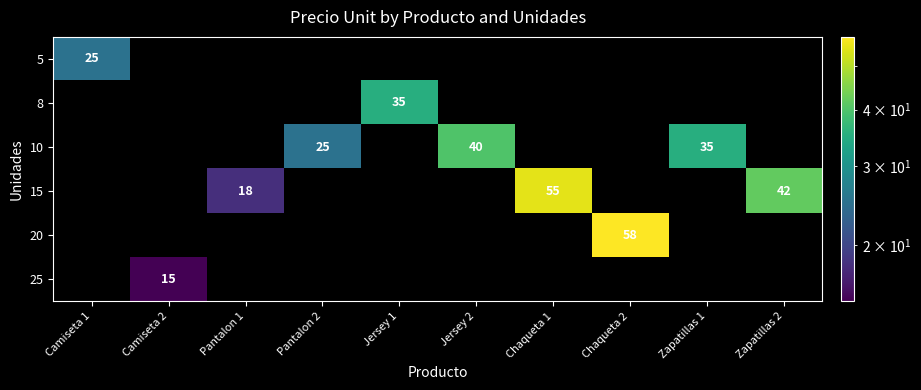

Reading right to left, list all the values displayed in this chart.

row_0: Zapatillas 2=0	Zapatillas 1=0	Chaqueta 2=0	Chaqueta 1=0	Jersey 2=0	Jersey 1=0	Pantalon 2=0	Pantalon 1=0	Camiseta 2=0	Camiseta 1=25
row_1: Zapatillas 2=0	Zapatillas 1=0	Chaqueta 2=0	Chaqueta 1=0	Jersey 2=0	Jersey 1=35	Pantalon 2=0	Pantalon 1=0	Camiseta 2=0	Camiseta 1=0
row_2: Zapatillas 2=0	Zapatillas 1=35	Chaqueta 2=0	Chaqueta 1=0	Jersey 2=40	Jersey 1=0	Pantalon 2=25	Pantalon 1=0	Camiseta 2=0	Camiseta 1=0
row_3: Zapatillas 2=42	Zapatillas 1=0	Chaqueta 2=0	Chaqueta 1=55	Jersey 2=0	Jersey 1=0	Pantalon 2=0	Pantalon 1=18	Camiseta 2=0	Camiseta 1=0
row_4: Zapatillas 2=0	Zapatillas 1=0	Chaqueta 2=58	Chaqueta 1=0	Jersey 2=0	Jersey 1=0	Pantalon 2=0	Pantalon 1=0	Camiseta 2=0	Camiseta 1=0
row_5: Zapatillas 2=0	Zapatillas 1=0	Chaqueta 2=0	Chaqueta 1=0	Jersey 2=0	Jersey 1=0	Pantalon 2=0	Pantalon 1=0	Camiseta 2=15	Camiseta 1=0